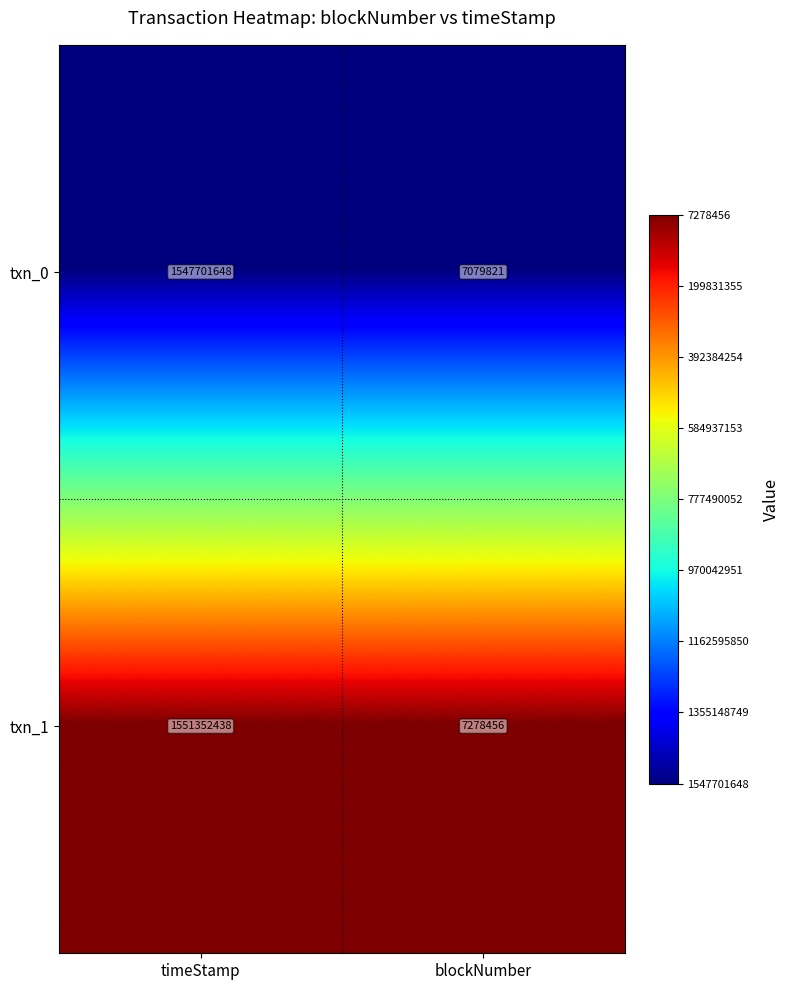

At which category does the chart reach its peak across all series?

timeStamp